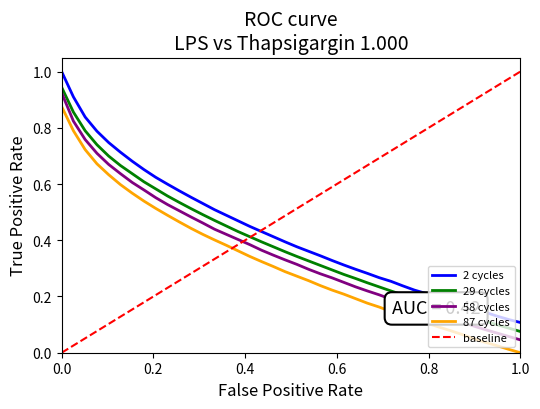

Is the value of 2voltage at 28 greater than the value of 58.0voltage at 7?

No